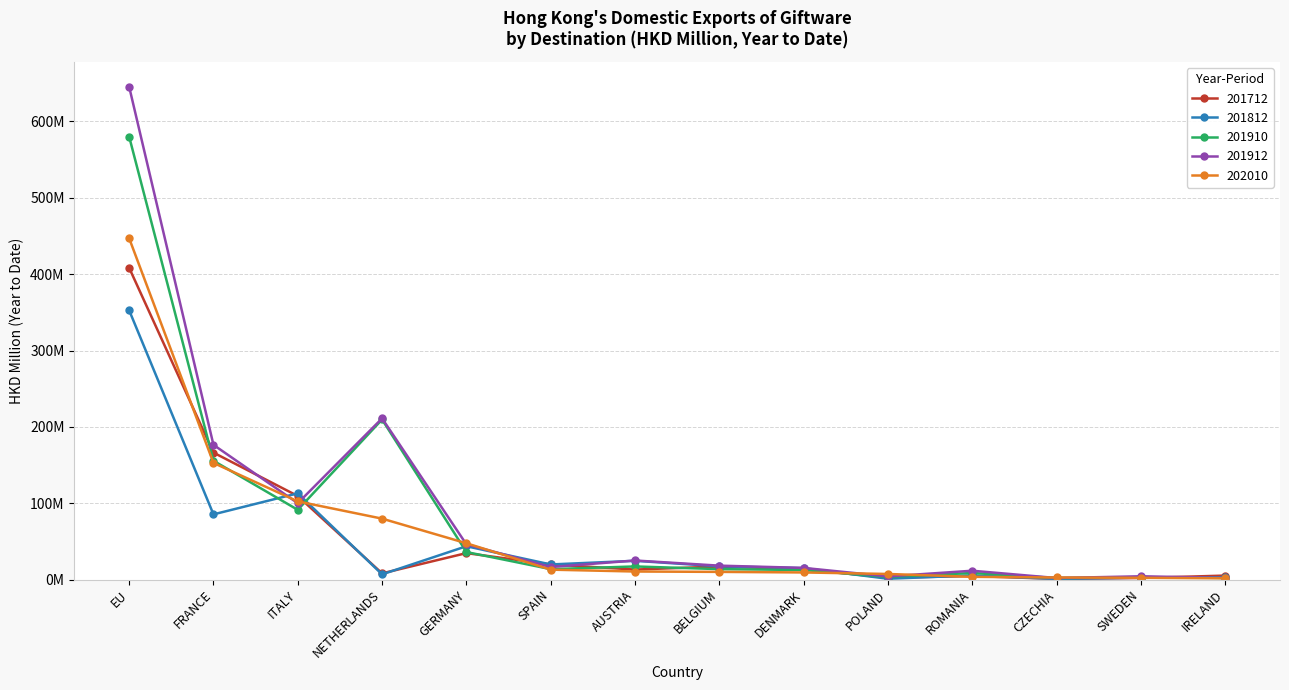

At which category is the sum across all series the highest?

EU